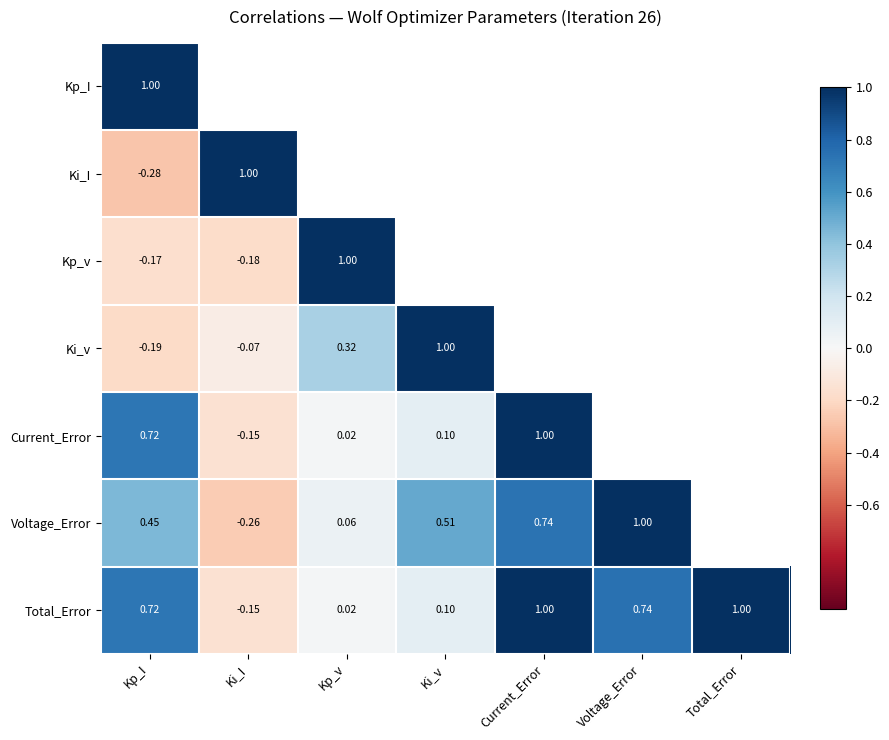

Which category has the lowest value in the Total_Error series?

Ki_I